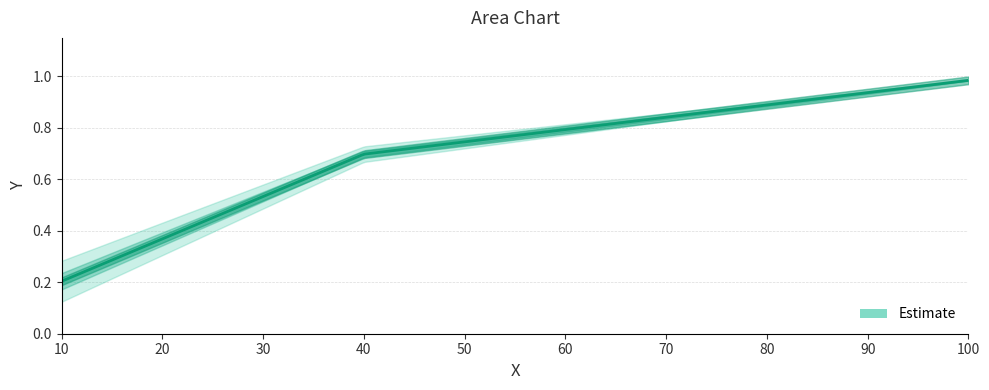

What is the sum of the values at 10 and 100?

1.2